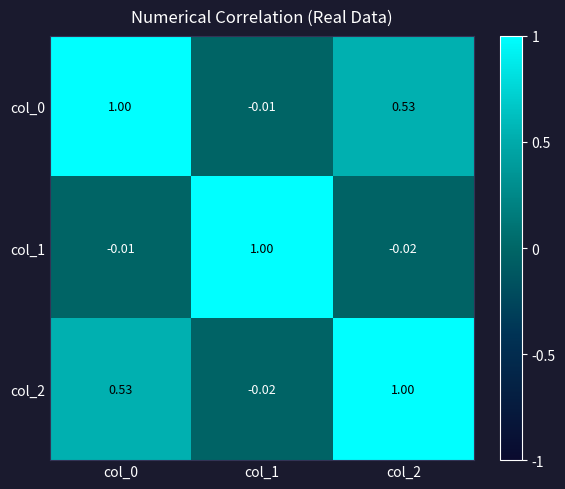

How many categories are shown in the chart?

3